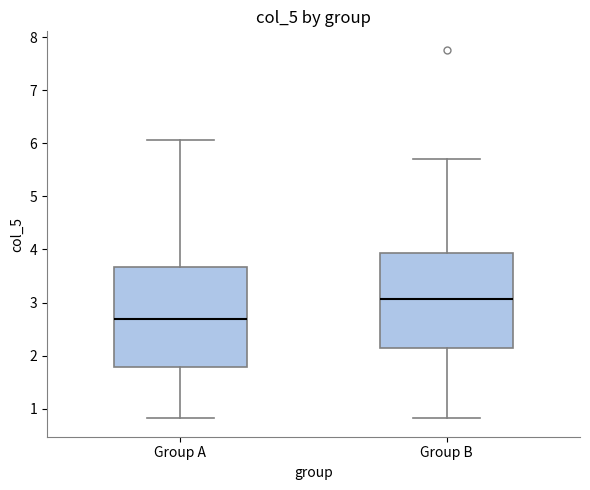

Which box's median line is the highest?

Group B